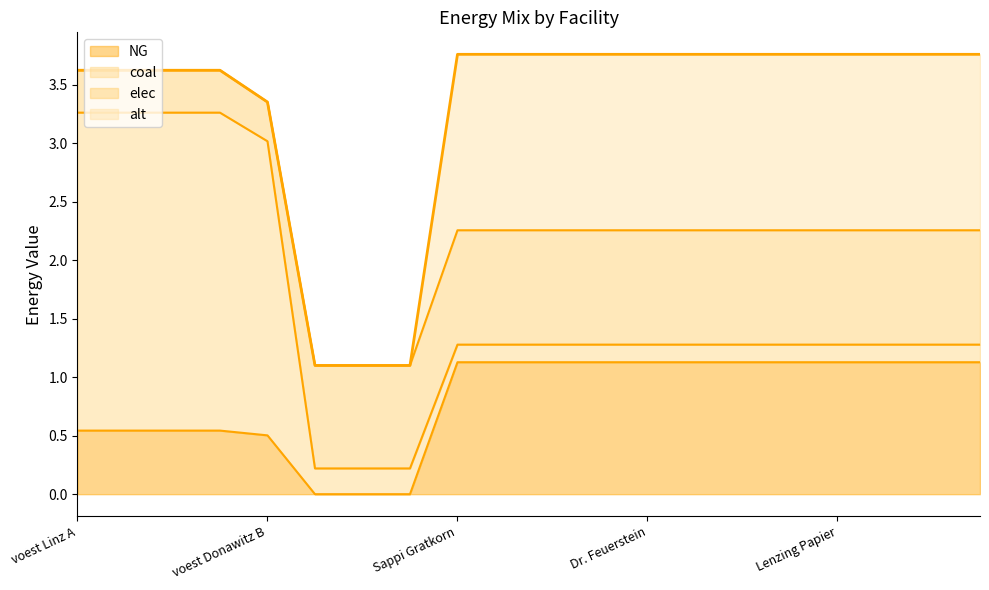

Where is coal nearest to the value 1?

Marienhütte Graz